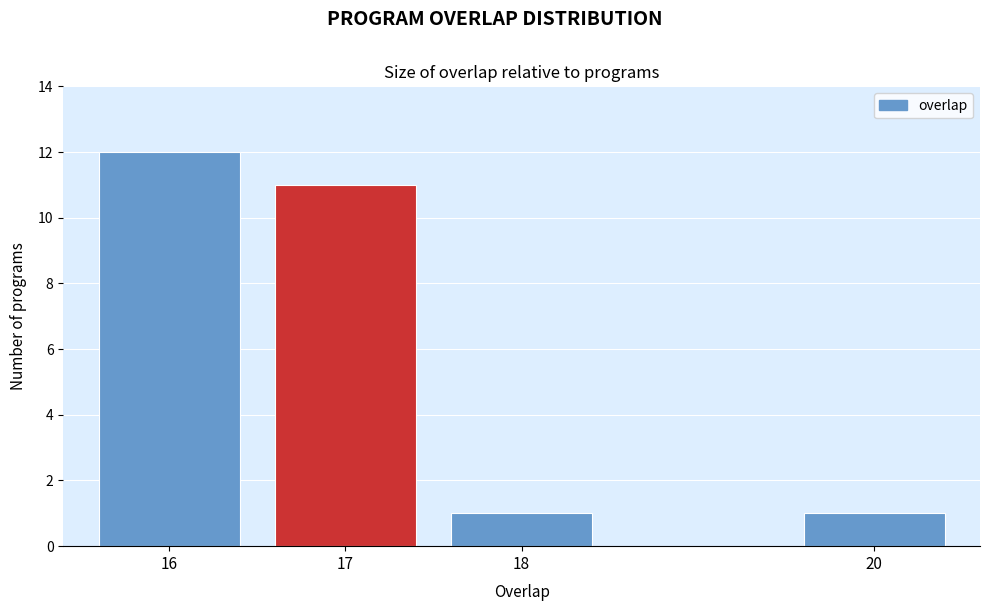

Reading left to right, transcribe all the data shown in this chart.

12	11	1	1